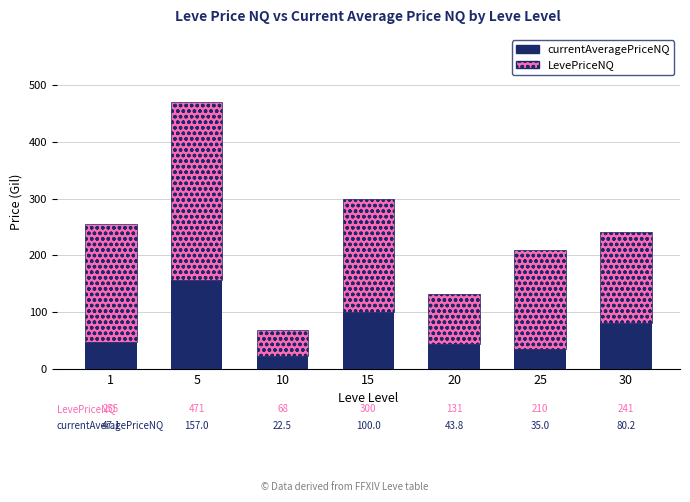

What is the minimum value for currentAveragePriceNQ?

22.5